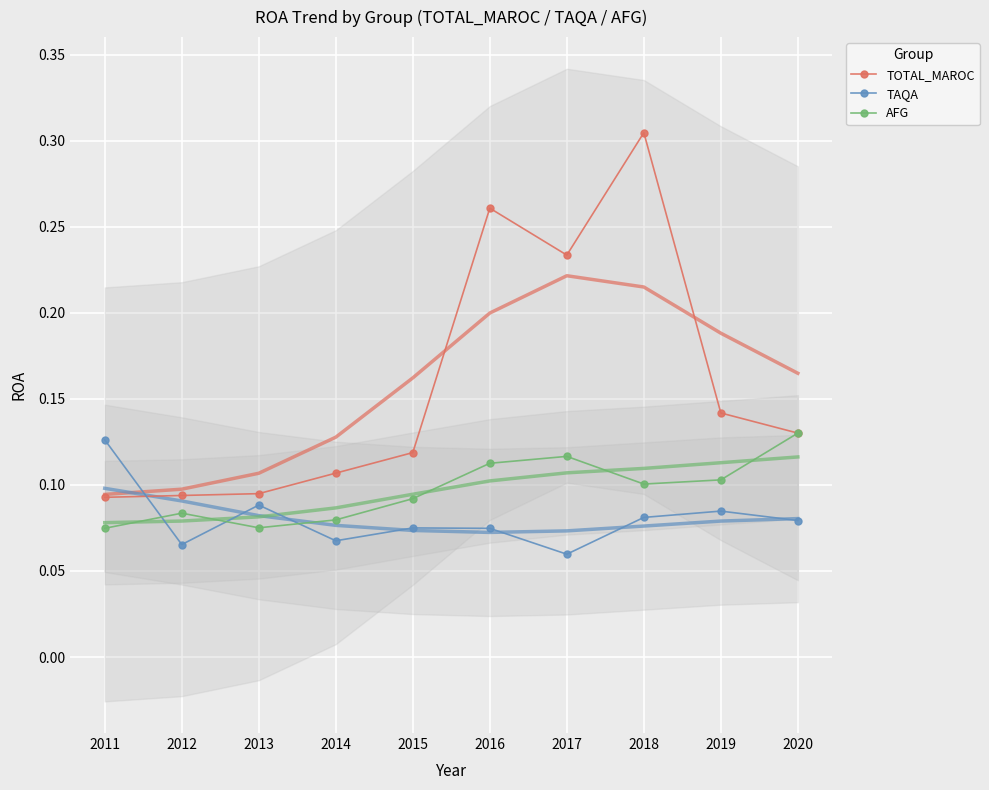

True or false: TOTAL_MAROC has more than 2 interior local peaks.

False